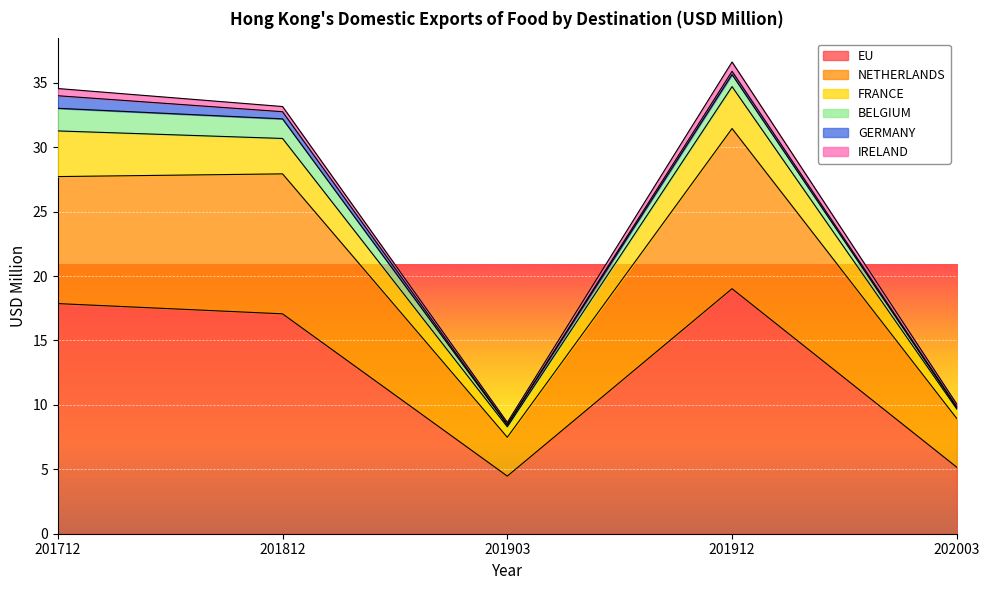

Is it true that EU equals 8.7 at 201812?

False